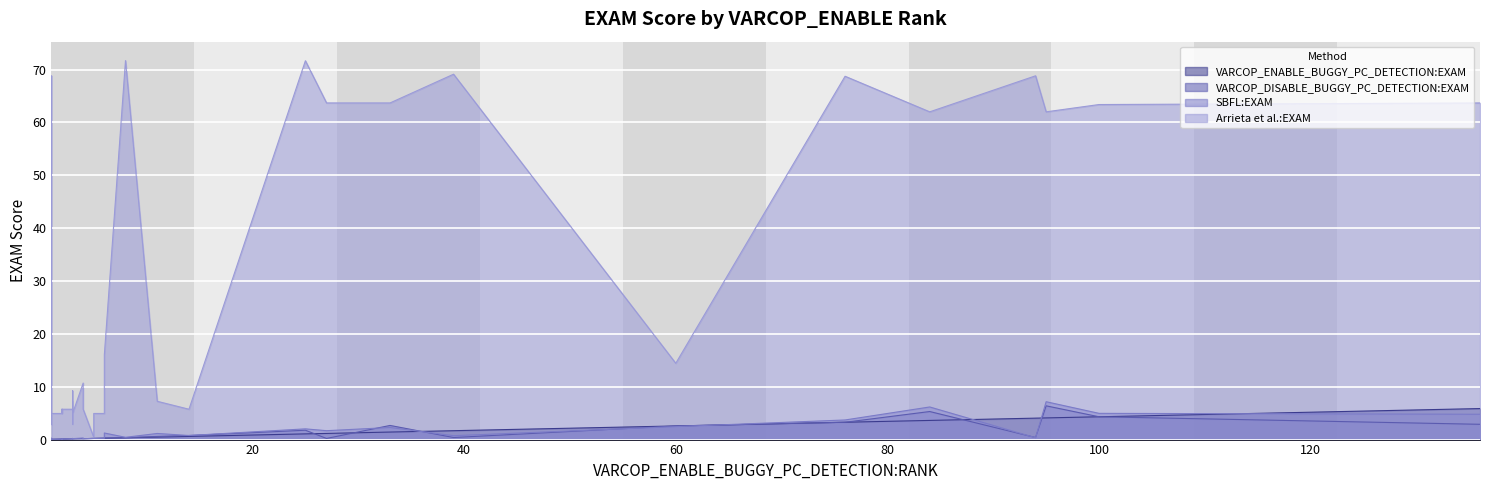

Read the Arrieta et al.:EXAM value at 6.

5.7